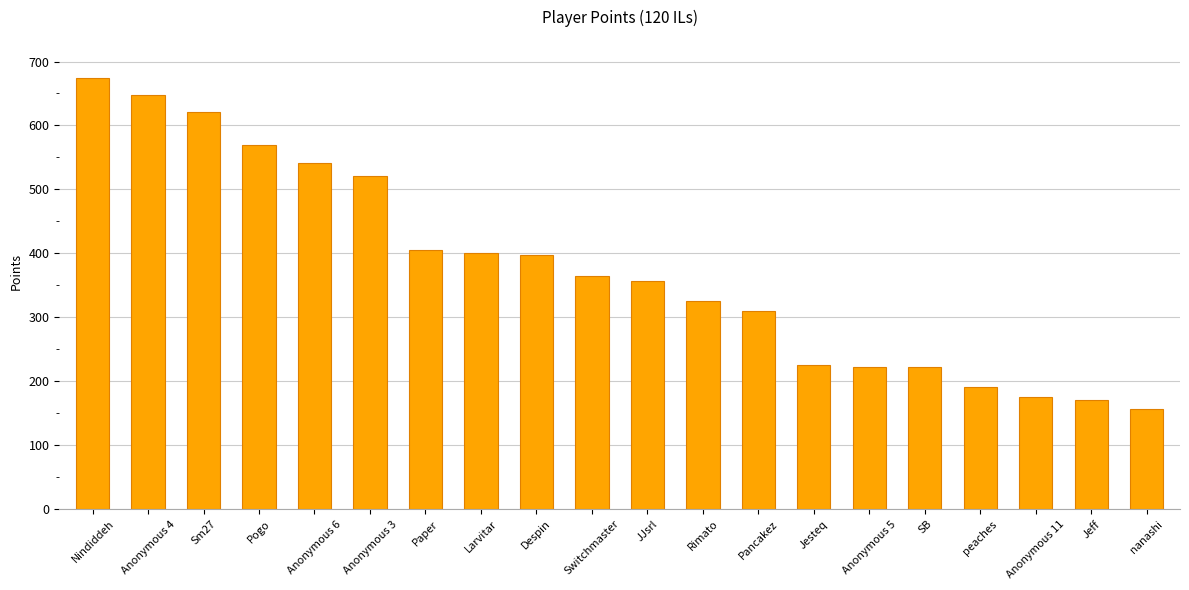

What is the difference between the values at Paper and peaches?

214